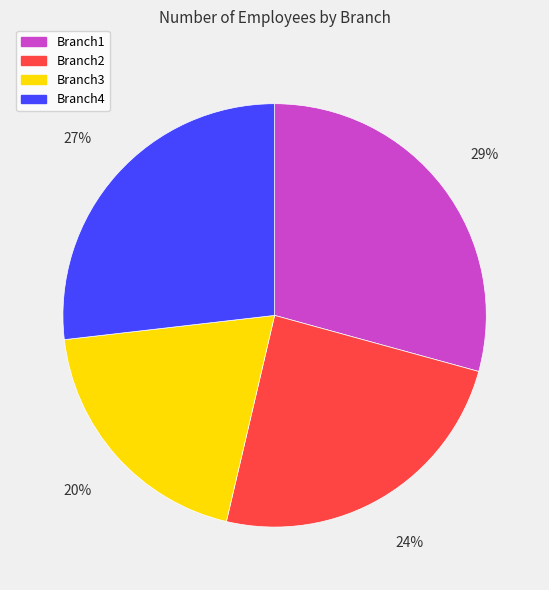

Is the sum of Branch4 and Branch1 greater than half?

Yes